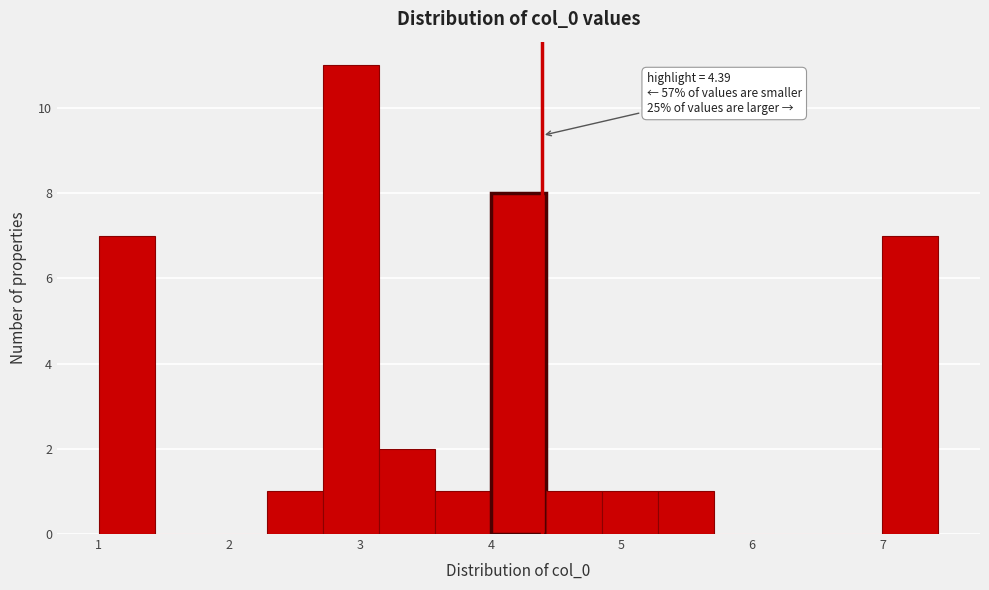

Over which range of the x-axis is the bar tallest?

2.7 to 3.1